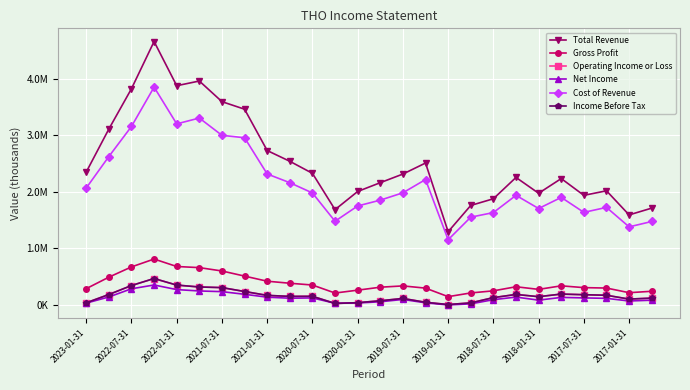

Reading left to right, extract all data points from this chart.

Total Revenue: 2346600	3108100	3821800	4657500	3875000	3958200	3593000	3459300	2727800	2537400	2324300	1681700	2003100	2158800	2311600	2506600	1290600	1756000	1874100	2251600	1971600	2231700	1934700	2015200	1588500	1708500
Gross Profit: 282900	486500	667900	807400	675300	655400	596000	505300	414900	378900	347400	205600	256400	308800	331800	292400	141600	207300	244400	316800	270400	333200	301300	293800	211700	236700
Operating Income or Loss: 32700	179300	338400	462400	346200	312800	301700	232700	164000	146400	148200	21200	34800	68600	109700	41500	1900	31500	124300	180600	141100	187100	176000	166200	98300	115800
Net Income: 27100	136200	280900	348100	266600	242200	230300	183300	132500	113800	119200	24100	28700	51100	92100	32700	-5400	14000	88200	133800	79800	128400	119500	111300	64800	78700
Cost of Revenue: 2063700	2621600	3153900	3850100	3199700	3302800	2997000	2954000	2312900	2158500	1976900	1476100	1746700	1850000	1979800	2214200	1149000	1548700	1629700	1934800	1701200	1898500	1633400	1721400	1376800	1471800
Income Before Tax: 32700	179300	338400	462400	346300	312800	301600	232700	164000	146300	148200	21200	34900	68600	109800	41500	1900	31500	124300	180500	141100	187100	176000	166200	98400	115800